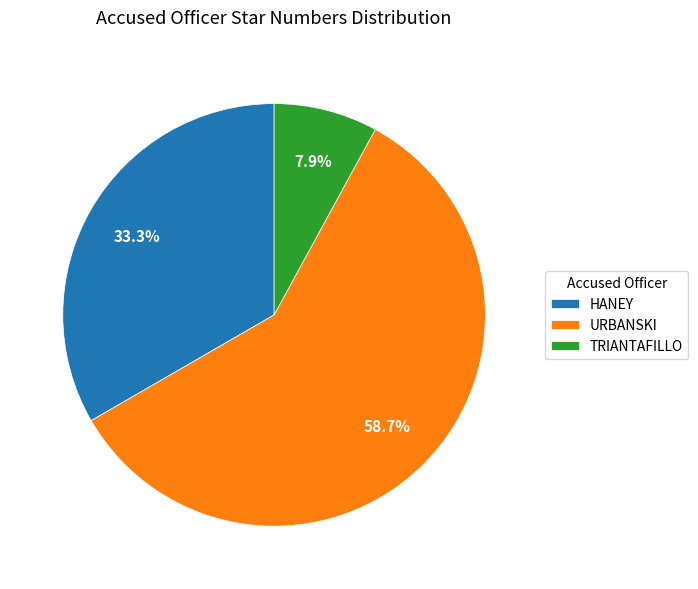

Which has a higher value, TRIANTAFILLO or HANEY?

HANEY